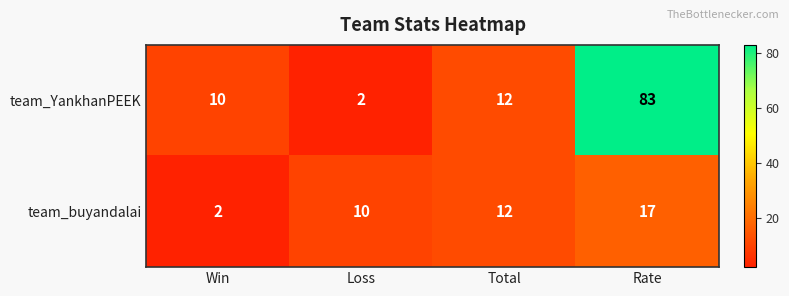

Count the team_buyandalai values in the range 10 to 17.

3